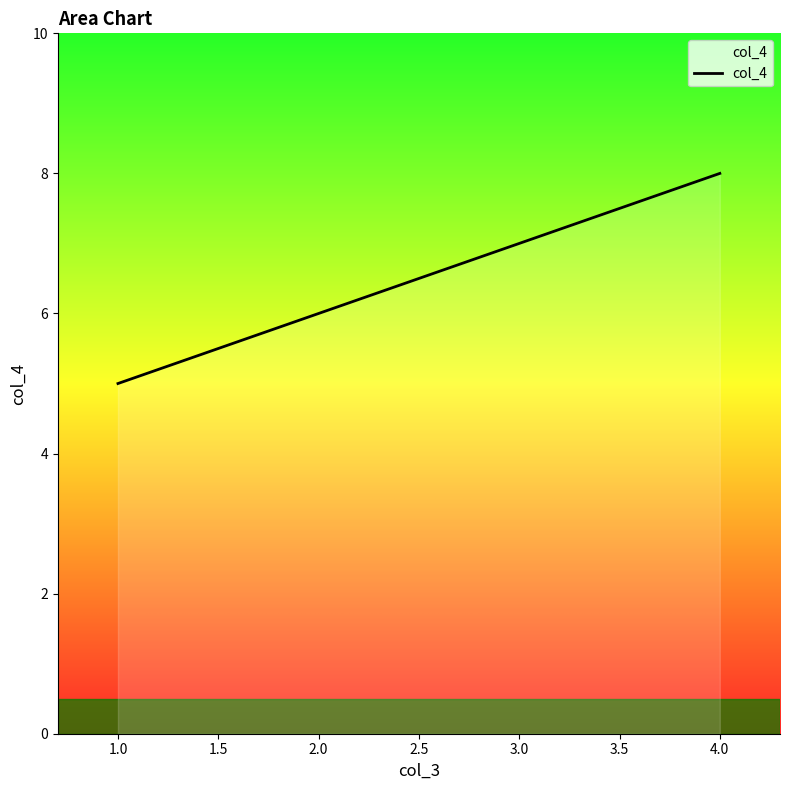

What is the change in value from 2.0 to 3.0?

+1